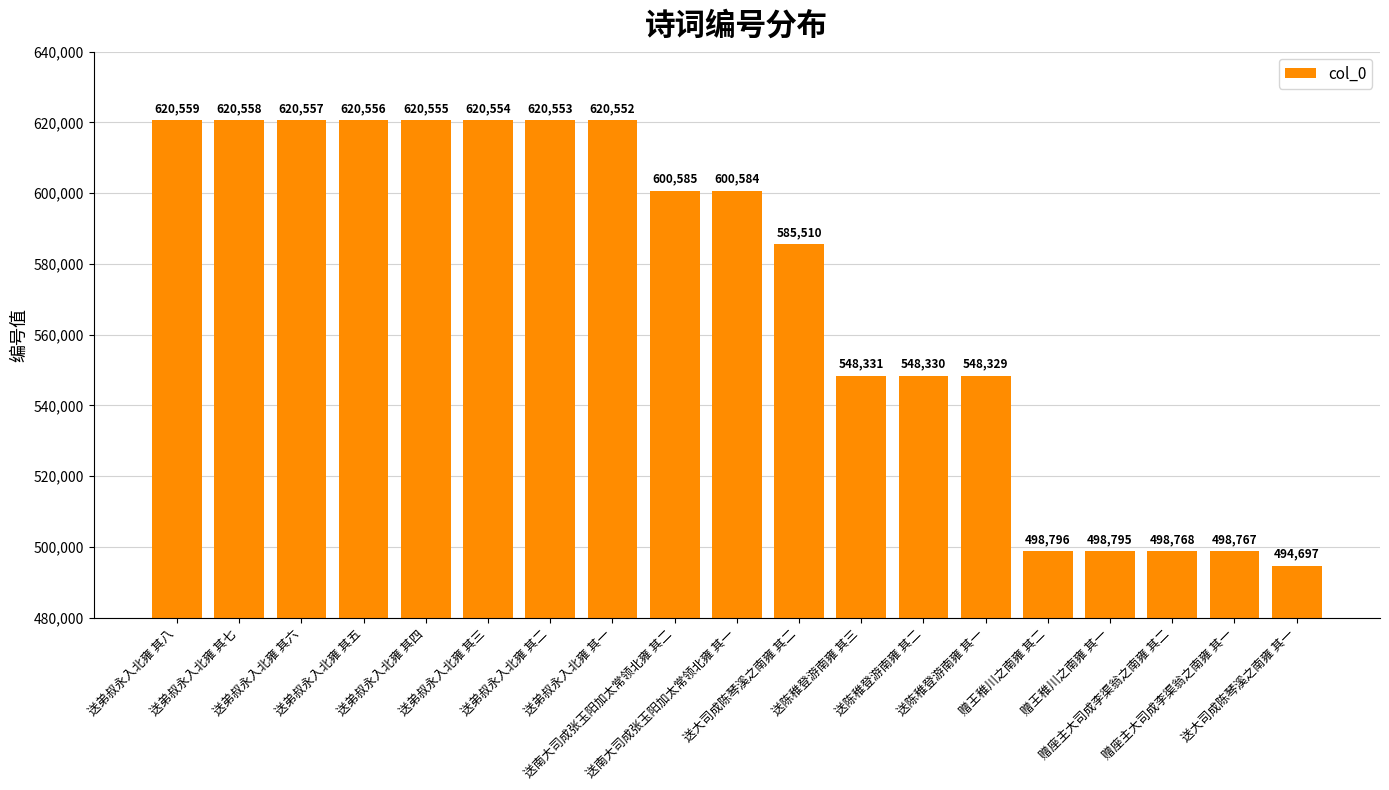

Rank the categories by value from lowest to highest.

送大司成陈琴溪之南雍 其一, 赠座主大司成李渠翁之南雍 其一, 赠座主大司成李渠翁之南雍 其二, 赠王稚川之南雍 其一, 赠王稚川之南雍 其二, 送陈稚登游南雍 其一, 送陈稚登游南雍 其二, 送陈稚登游南雍 其三, 送大司成陈琴溪之南雍 其二, 送南大司成张玉阳加太常领北雍 其一, 送南大司成张玉阳加太常领北雍 其二, 送弟叔永入北雍 其一, 送弟叔永入北雍 其二, 送弟叔永入北雍 其三, 送弟叔永入北雍 其四, 送弟叔永入北雍 其五, 送弟叔永入北雍 其六, 送弟叔永入北雍 其七, 送弟叔永入北雍 其八